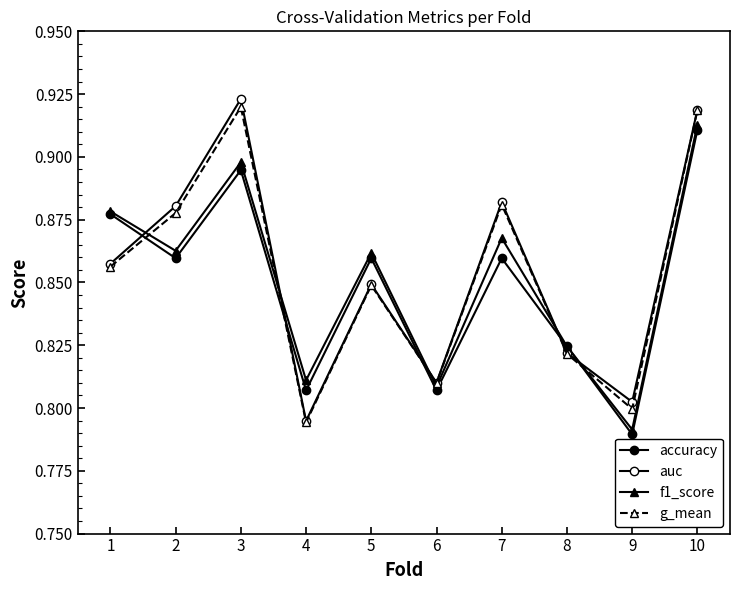

Does the chart have visible grid lines?

No